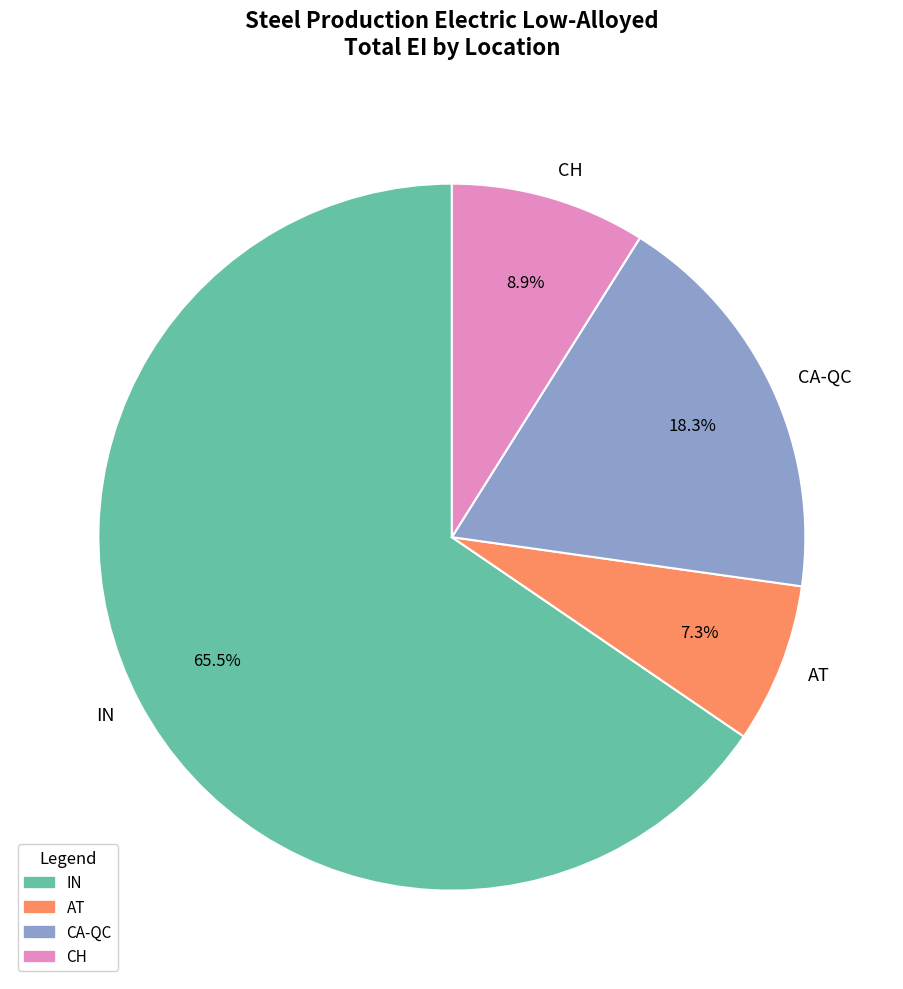

What is the total percentage of IN and CH?

74.4%